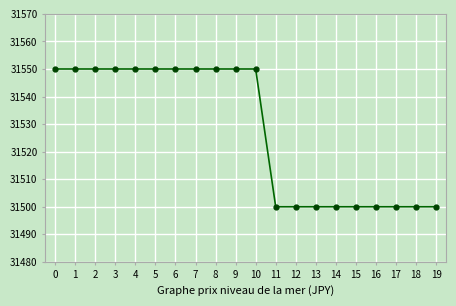

What is the value of the 14th point from the left?

31500